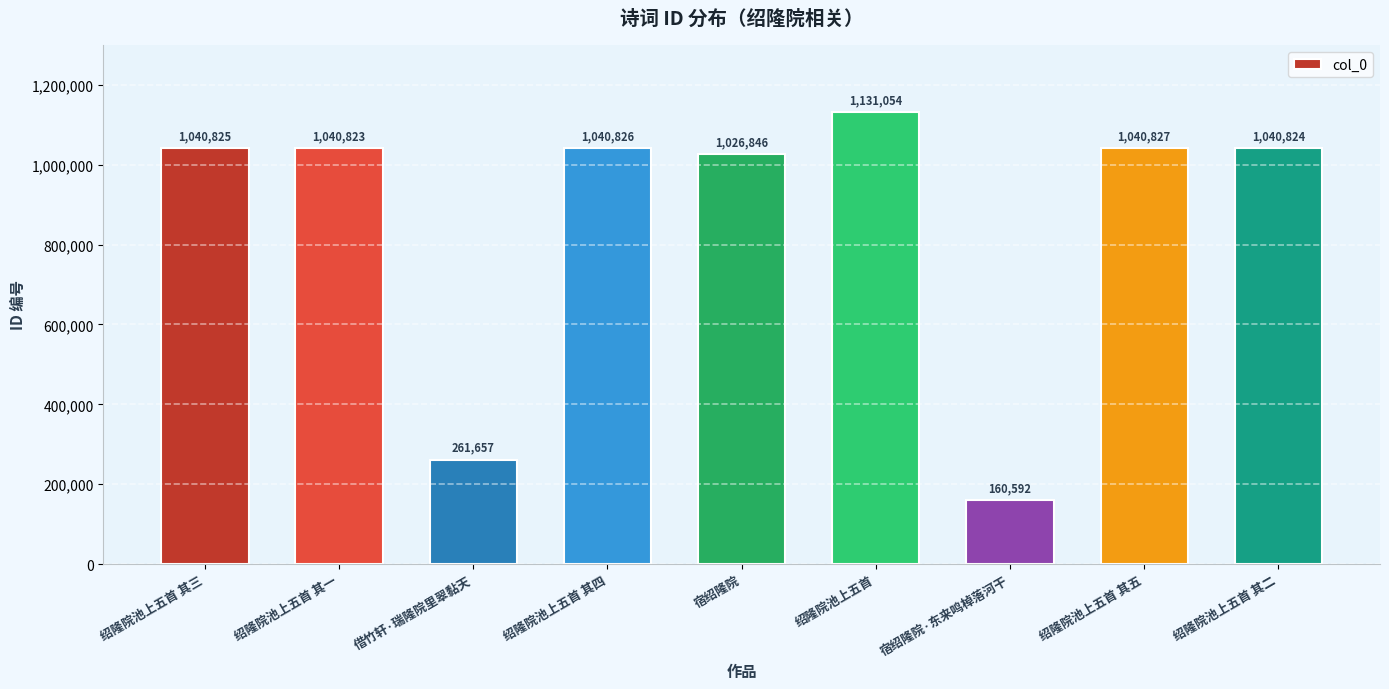

The value at 绍隆院池上五首 is 1131054. True or false?

True